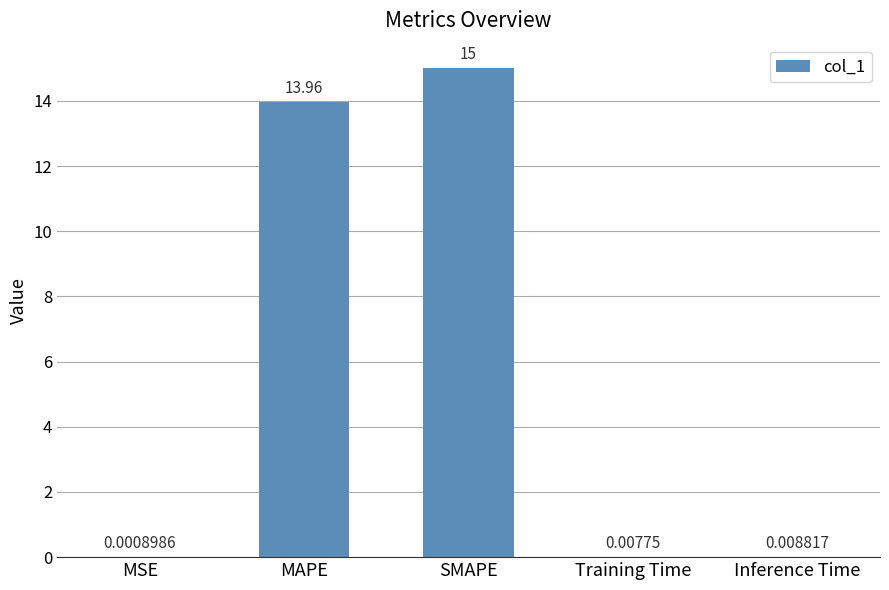

What is the approximate value at SMAPE?

15.0